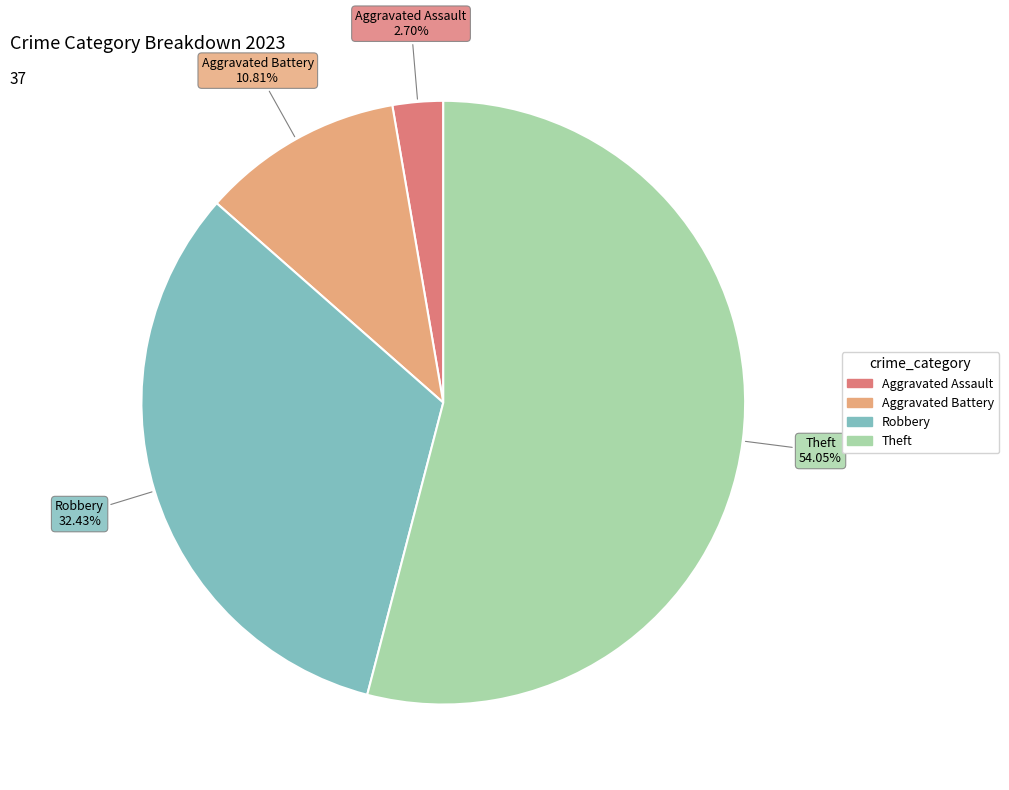

Count the number of slices in the pie.

4